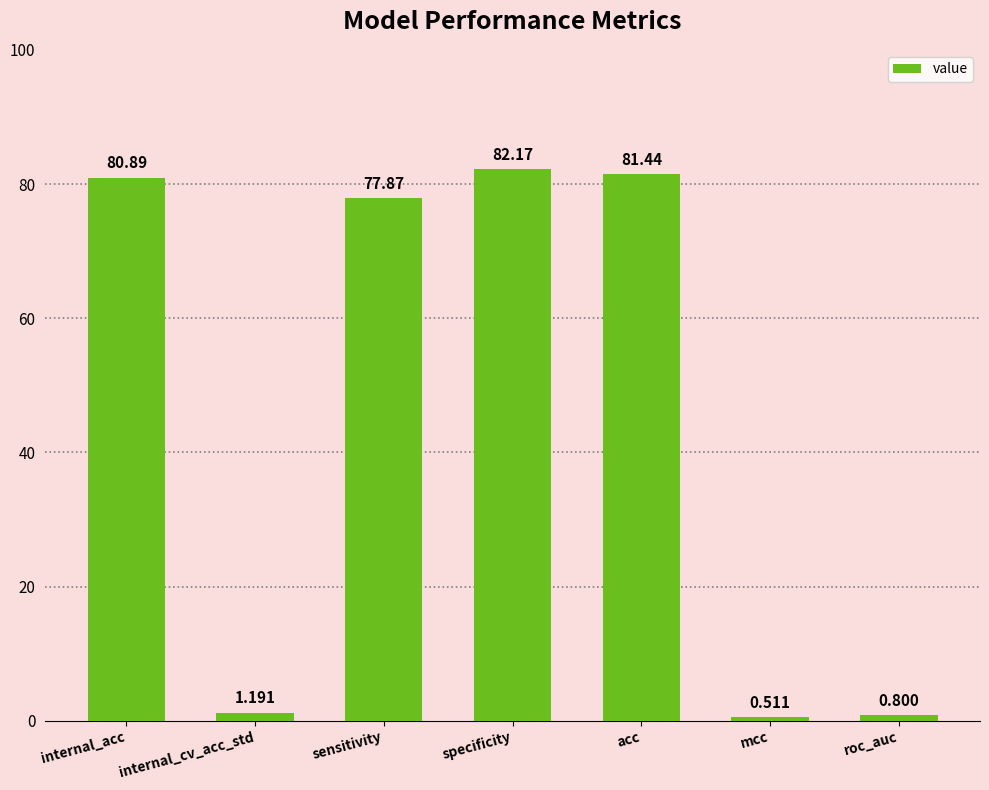

How many data points are less than 77?

3